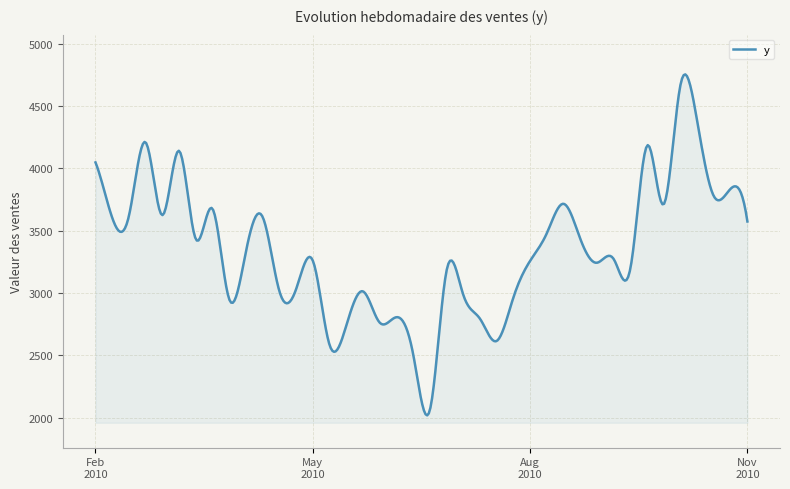

What is the minimum value shown in the chart?

2017.4